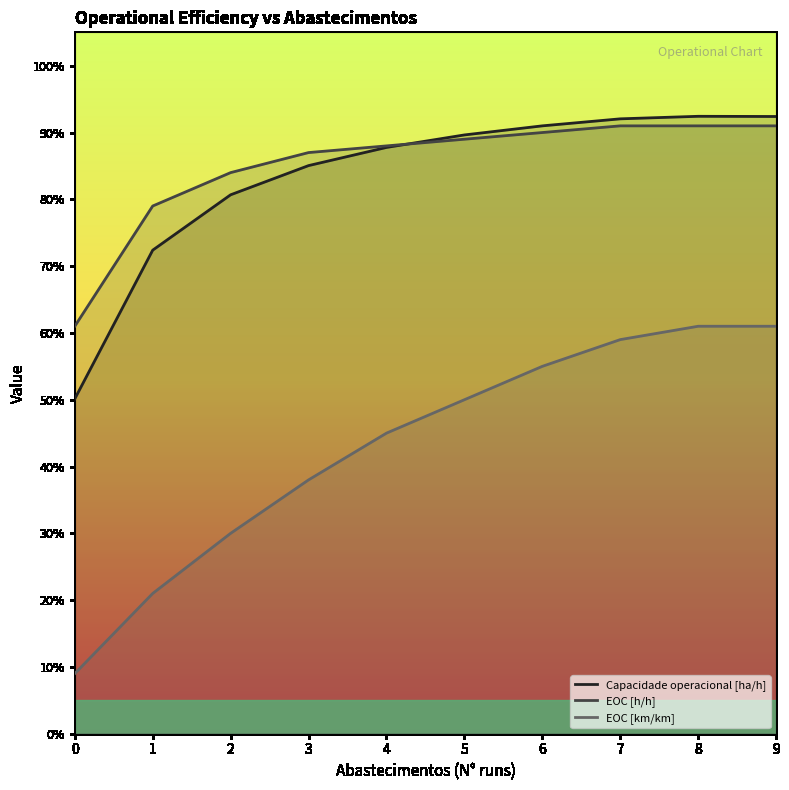

What is the value of the Capacidade operacional [ha/h] point at the 7th from the left?

0.9